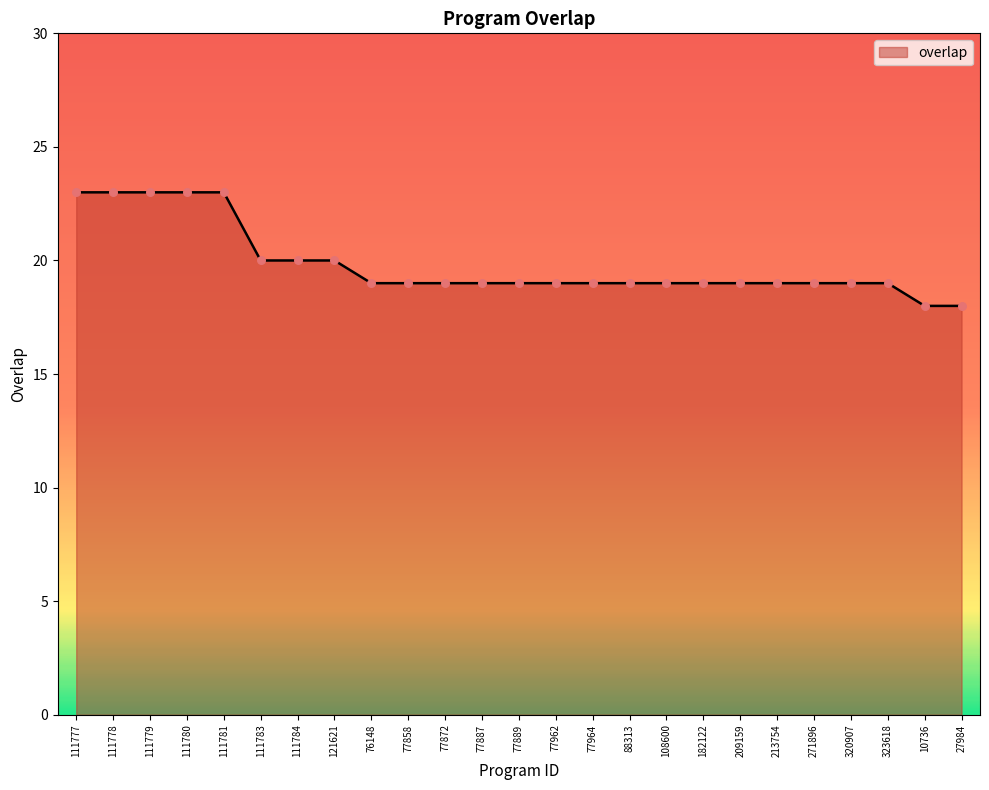

Approximately how many times larger is the value at 111783 compared to 77964?

1.1